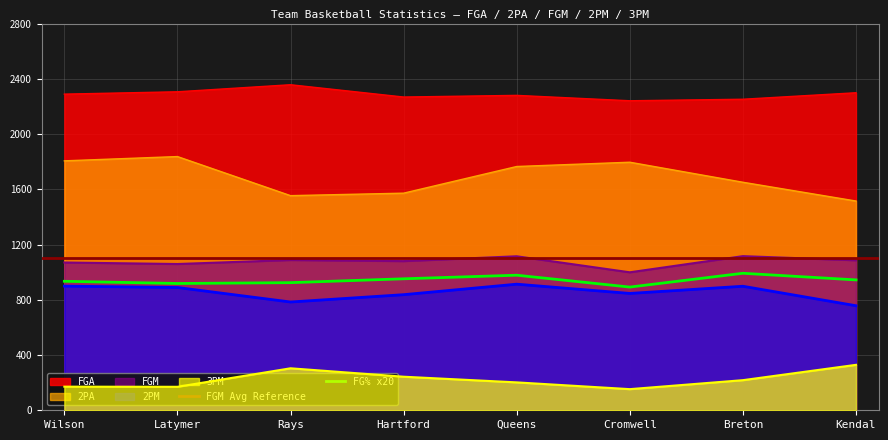

What is the minimum value for 2PA?

1515